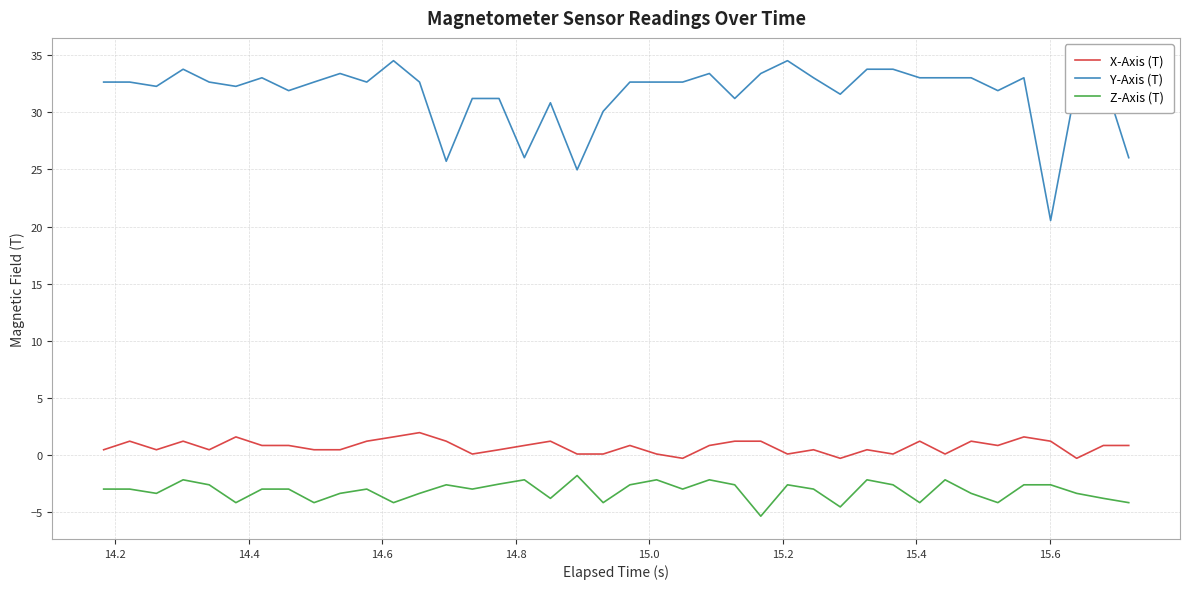

List the series in order of their peak value, highest first.

Y-Axis (T), X-Axis (T), Z-Axis (T)